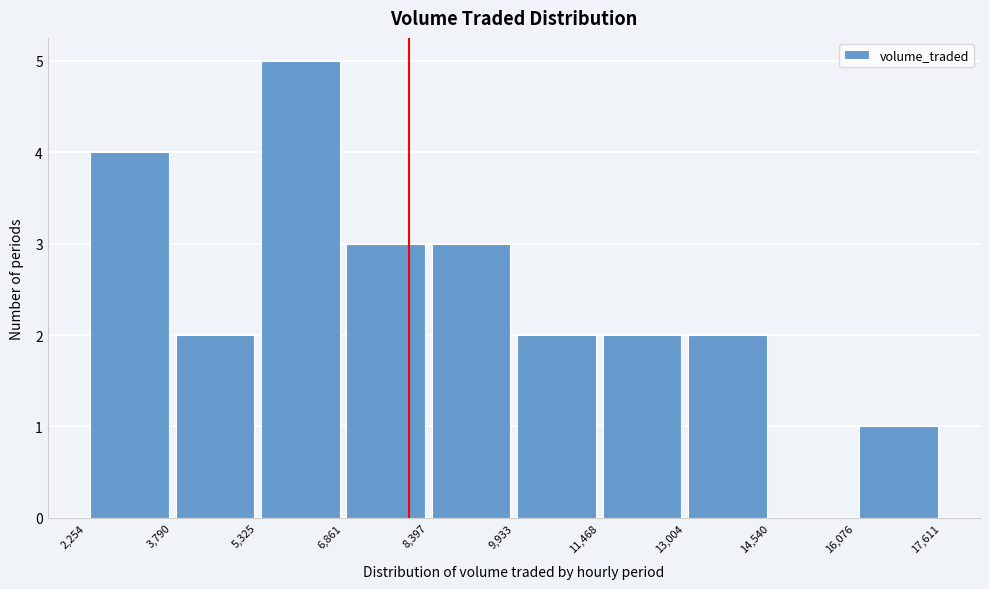

Reading left to right, list every bar in this chart as the range it spans on the x-axis followed by its height. The values are not printed on the chart, so give them approximately, as read against the axis.

2,254 to 3,790: 4
3,790 to 5,325: 2
5,325 to 6,861: 5
6,861 to 8,397: 3
8,397 to 9,933: 3
9,933 to 11,468: 2
11,468 to 13,004: 2
13,004 to 14,540: 2
14,540 to 16,076: 0
16,076 to 17,611: 1